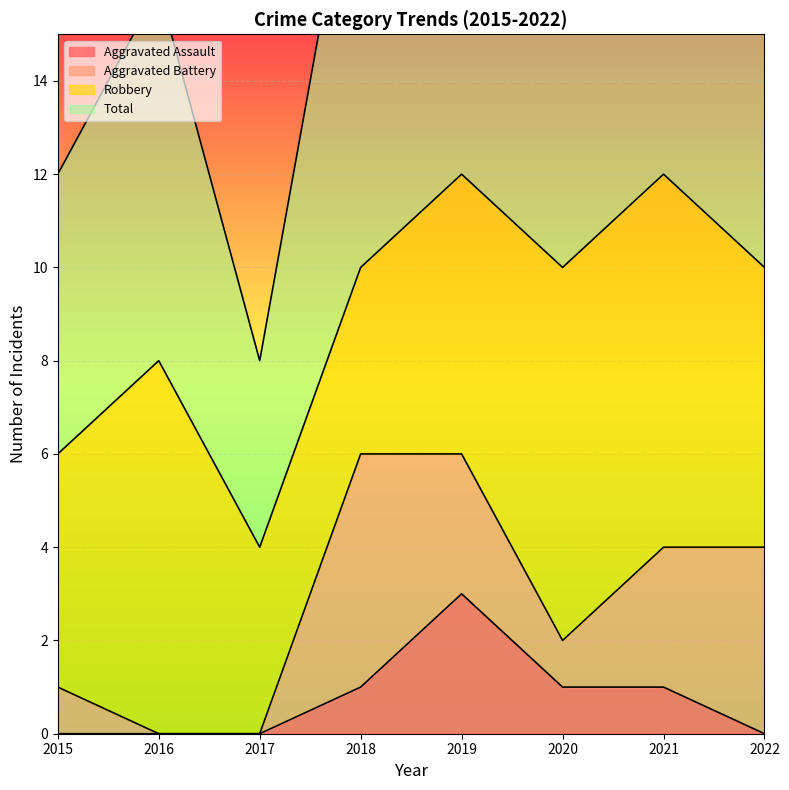

What is the sum of all Total values?

146